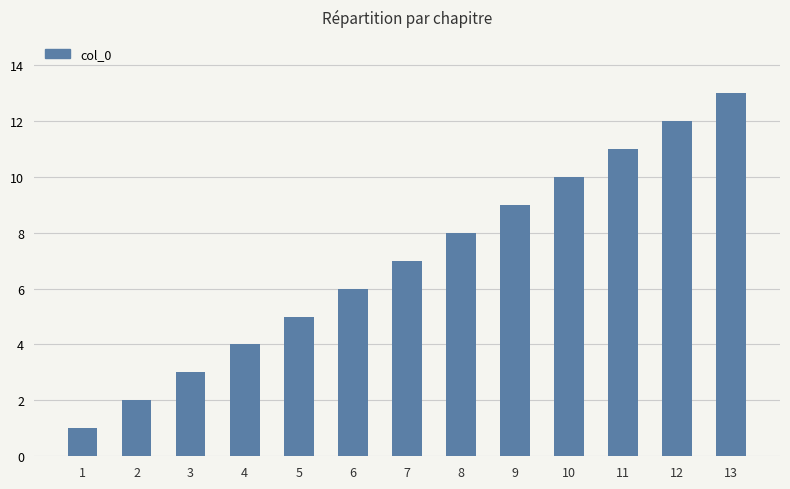

The value at 12 is 3. True or false?

False